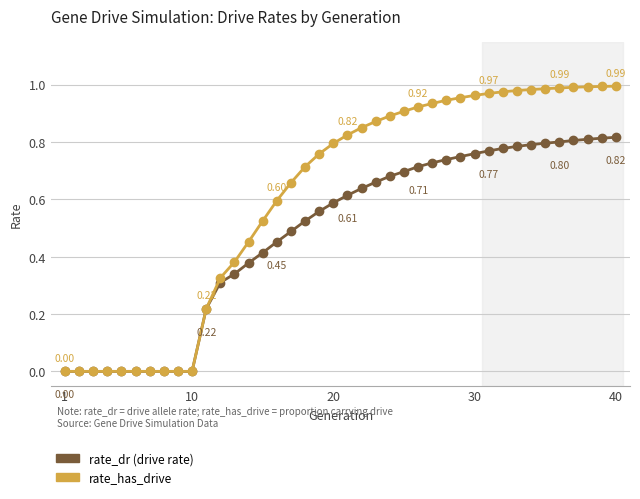

How many series are shown in this chart?

2